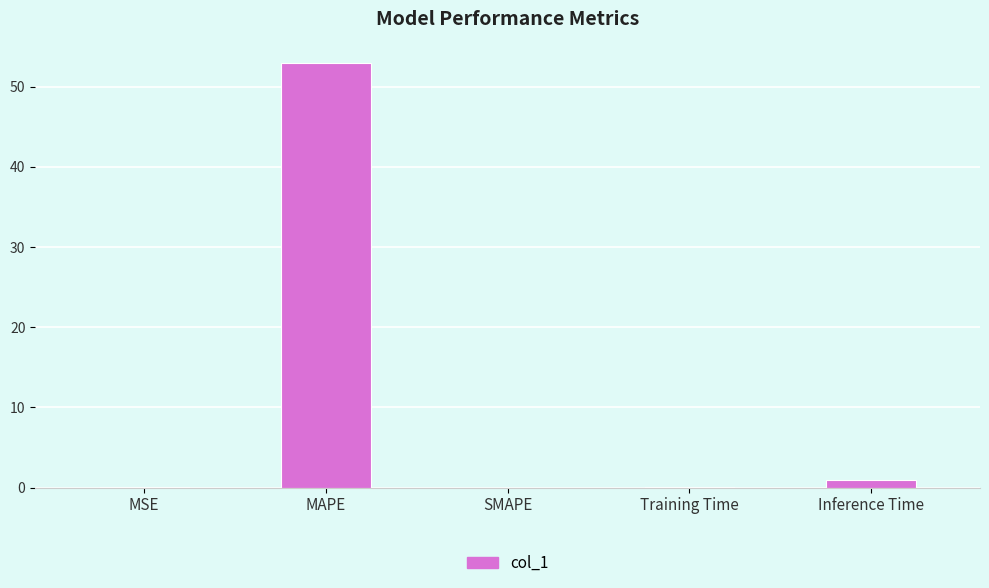

What is the maximum value shown in the chart?

53.0